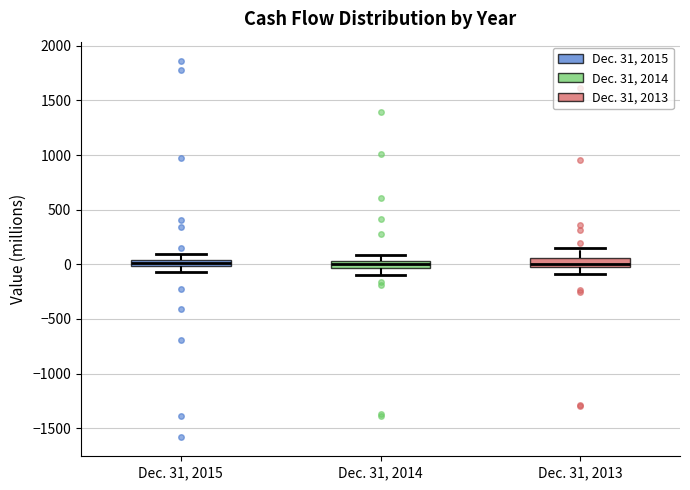

Where is the lower edge of the box for Dec. 31, 2014 on the y-axis? The values are not printed on the chart, so give them approximately, as read against the axis.

-50